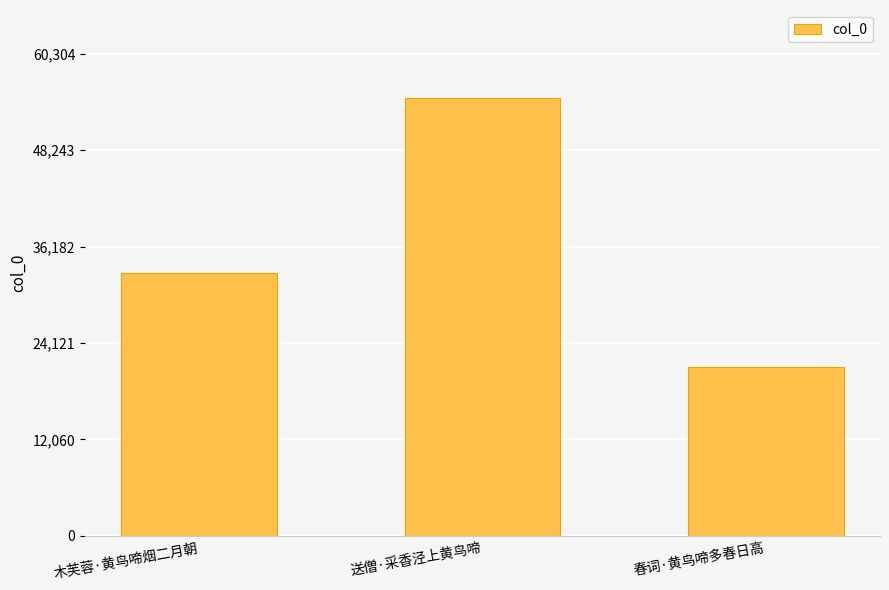

What is the approximate value at 送僧·采香泾上黄鸟啼?

54822